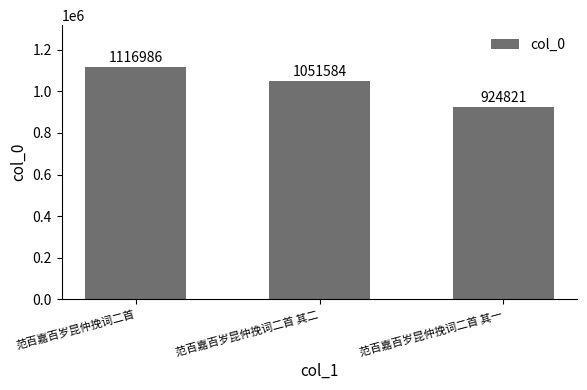

Reading left to right, transcribe all the data shown in this chart.

范百嘉百岁昆仲挽词二首=1116986	范百嘉百岁昆仲挽词二首 其二=1051584	范百嘉百岁昆仲挽词二首 其一=924821